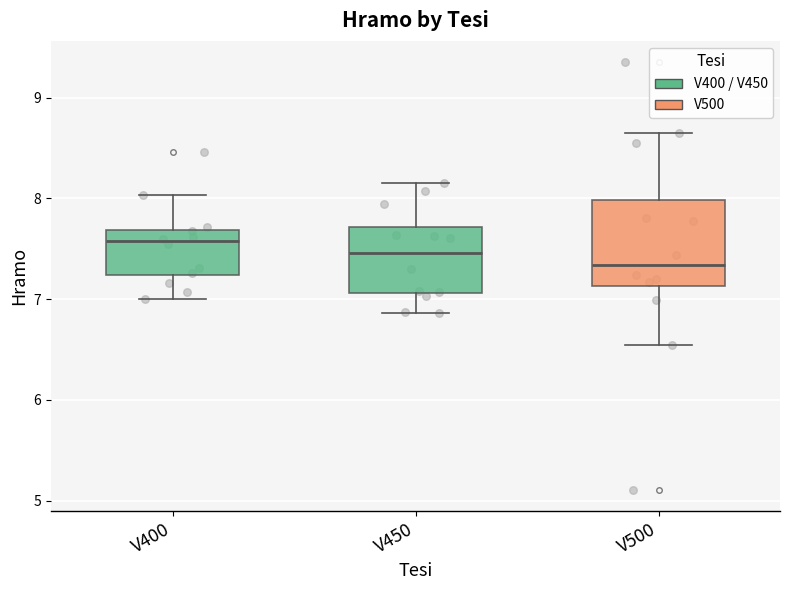

Reading left to right, read every box against the y-axis: the position of its median line, the range the box covers, and the ends of its whiskers. The values are not printed on the chart, so give them approximately, as read against the axis.

V400: median 7.6, box 7.2 to 7.7, whiskers 7.0 to 8.0
V450: median 7.5, box 7.1 to 7.7, whiskers 6.9 to 8.2
V500: median 7.3, box 7.1 to 8.0, whiskers 6.5 to 8.7